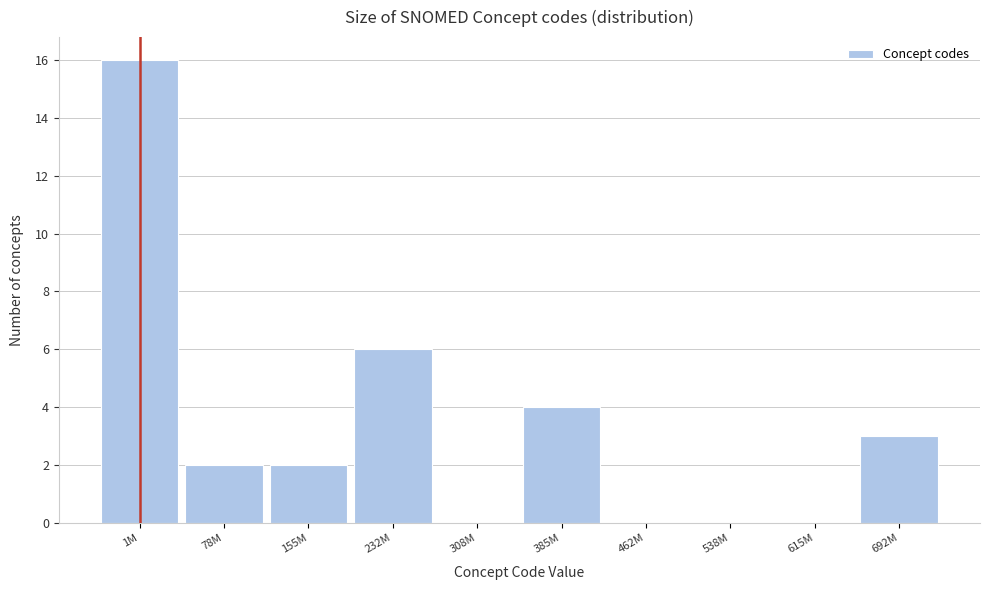

Reading left to right, transcribe all the data shown in this chart.

1M=16	78M=2	155M=2	232M=6	308M=0	385M=4	462M=0	538M=0	615M=0	692M=3